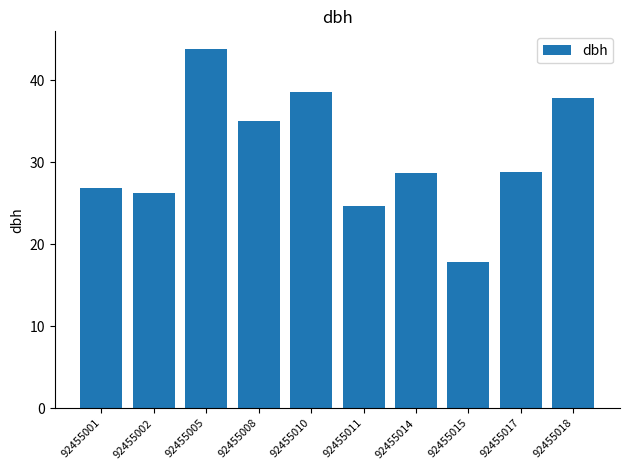

What is the value of the 3rd bar from the left?

43.8